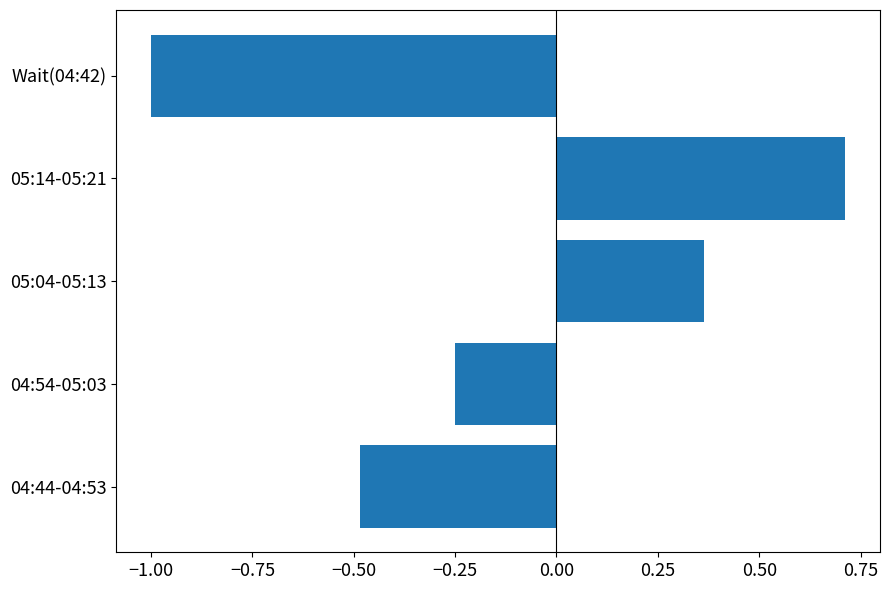

How many values are between 0 and 1?

2